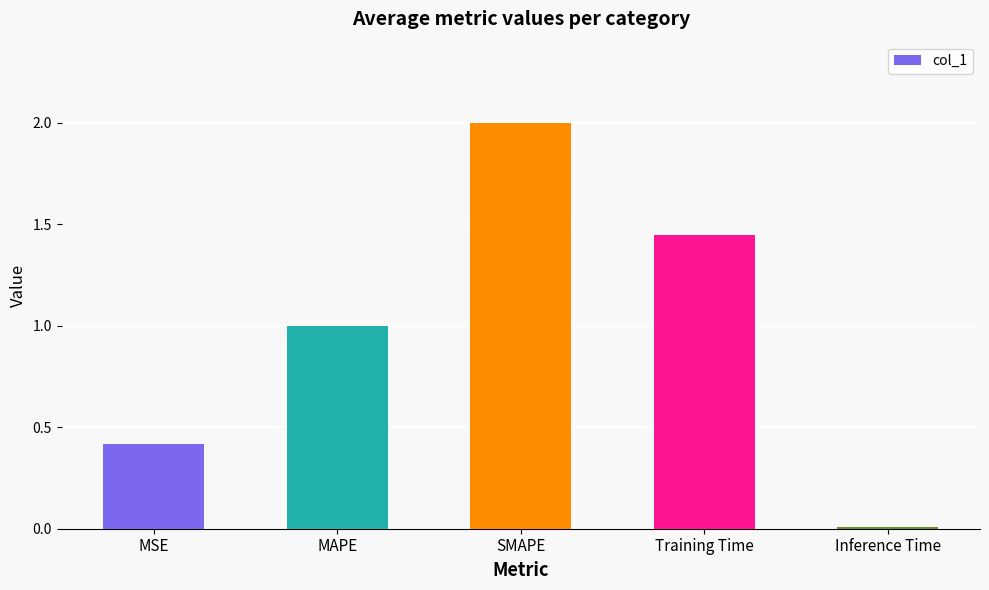

What is the average value?

1.0